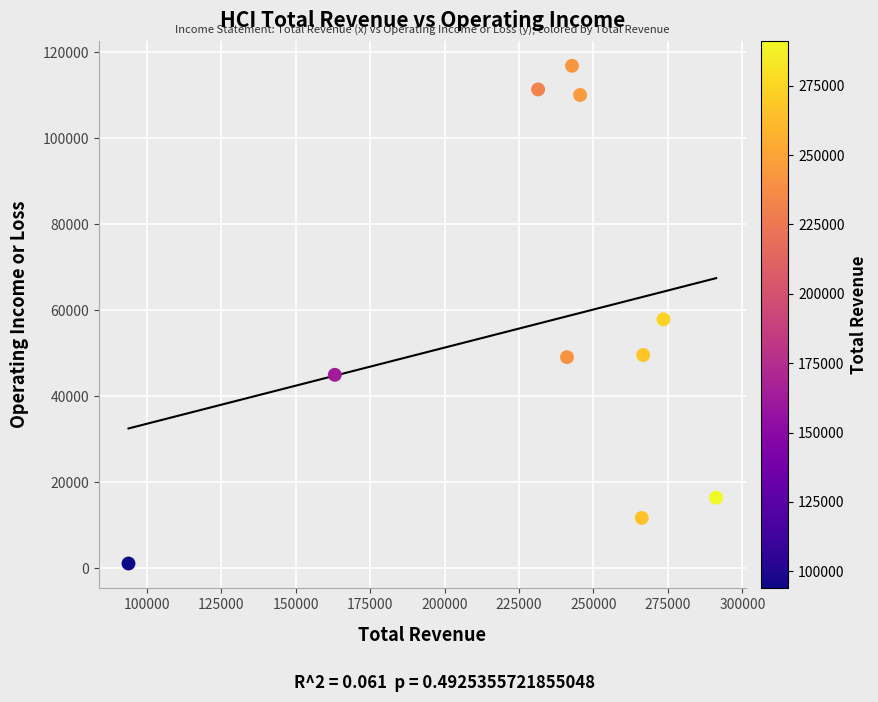

What is the range of X values (max minus min)?

197400